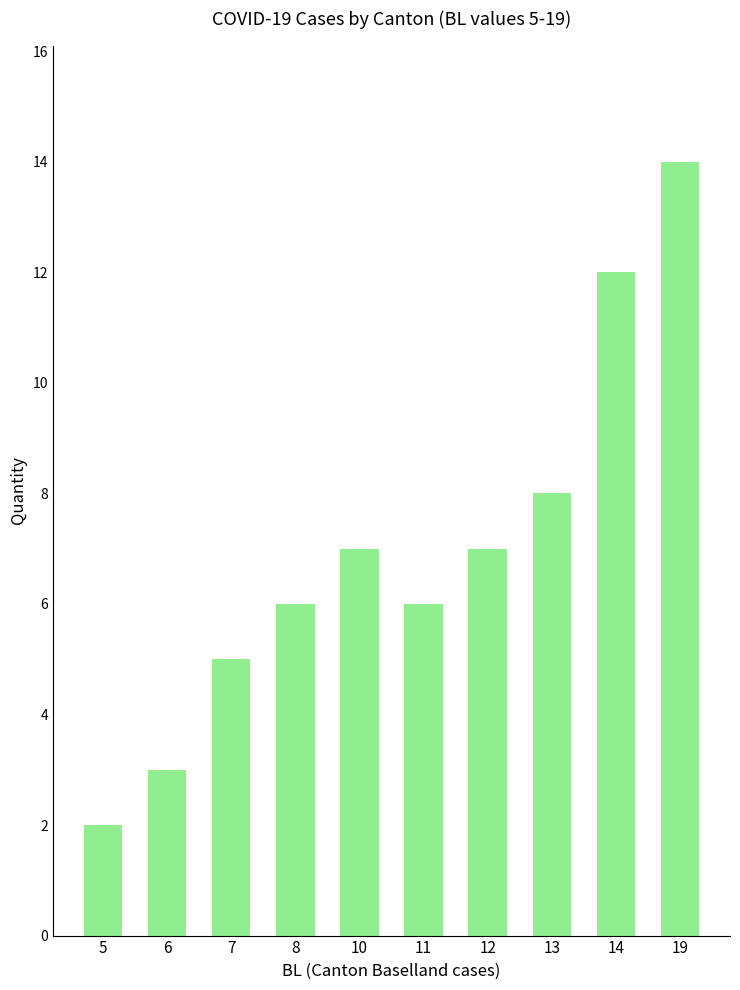

Reading left to right, transcribe all the data shown in this chart.

5=2	6=3	7=5	8=6	10=7	11=6	12=7	13=8	14=12	19=14